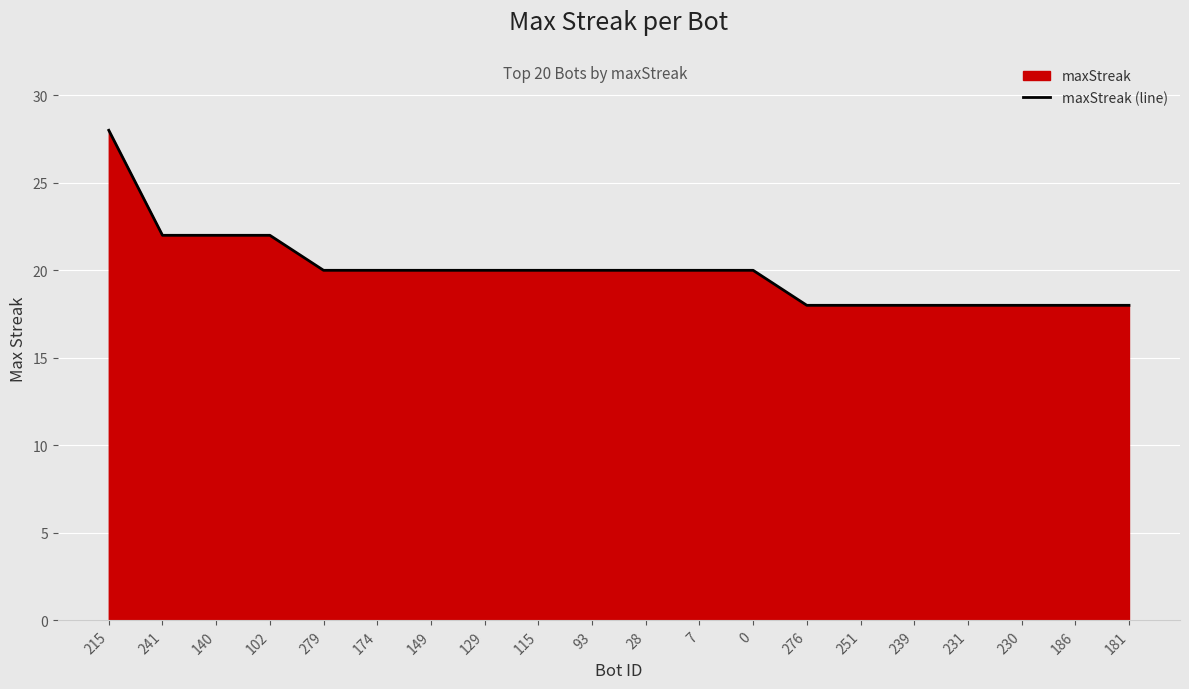

What is the difference between the second highest and minimum values?

4